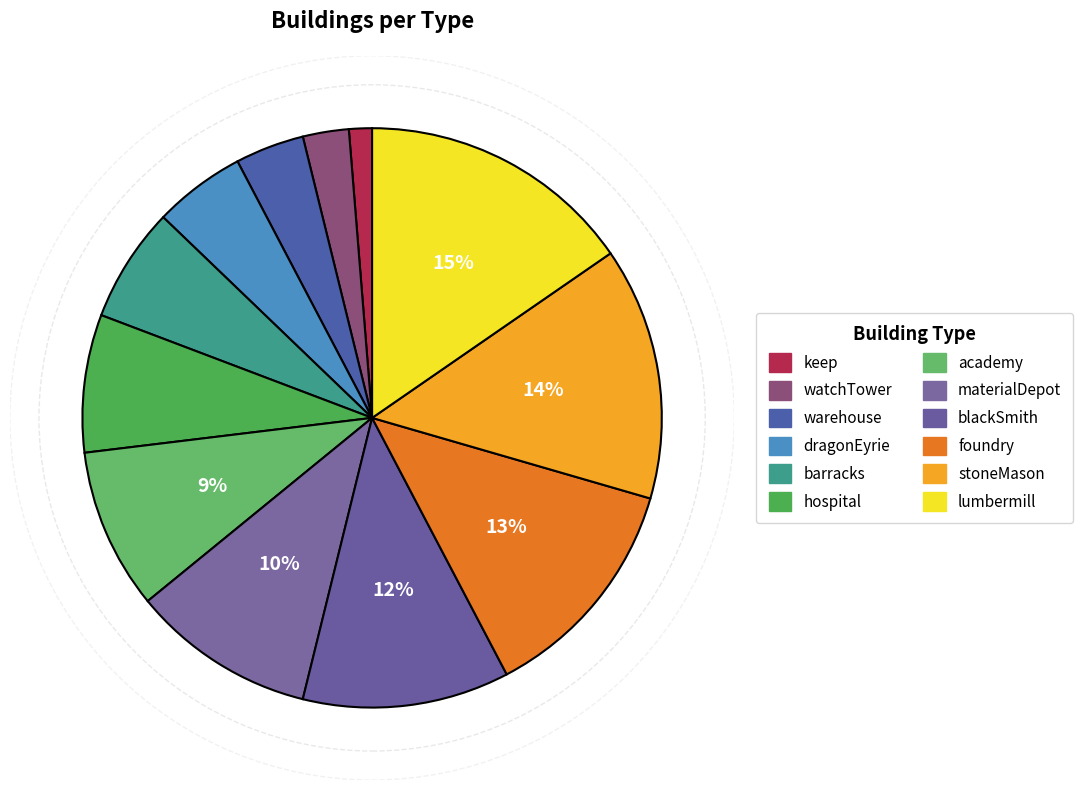

Count the number of slices in the pie.

12